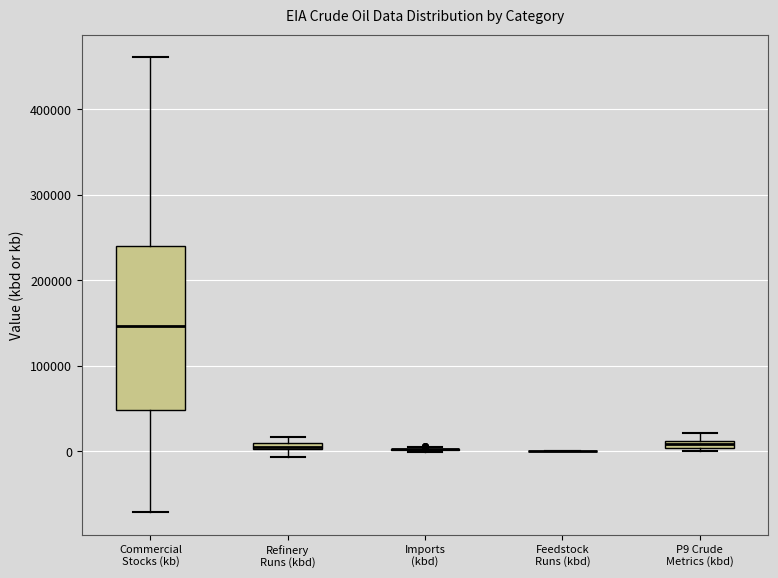

Which box is the tallest, from its lower edge to its upper edge?

Commercial Stocks (kb)